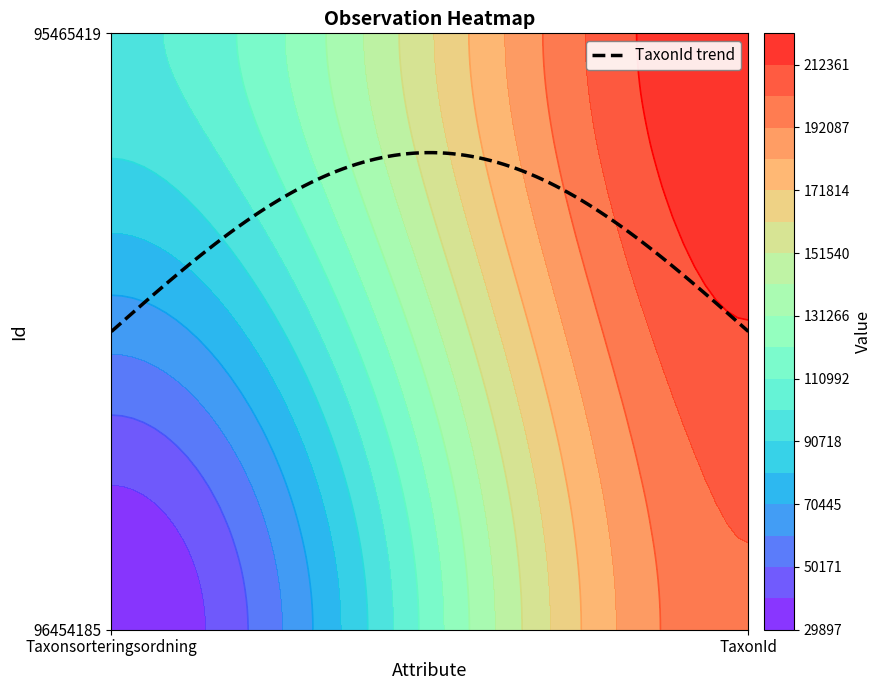

Which series has the widest spread of values?

96454185